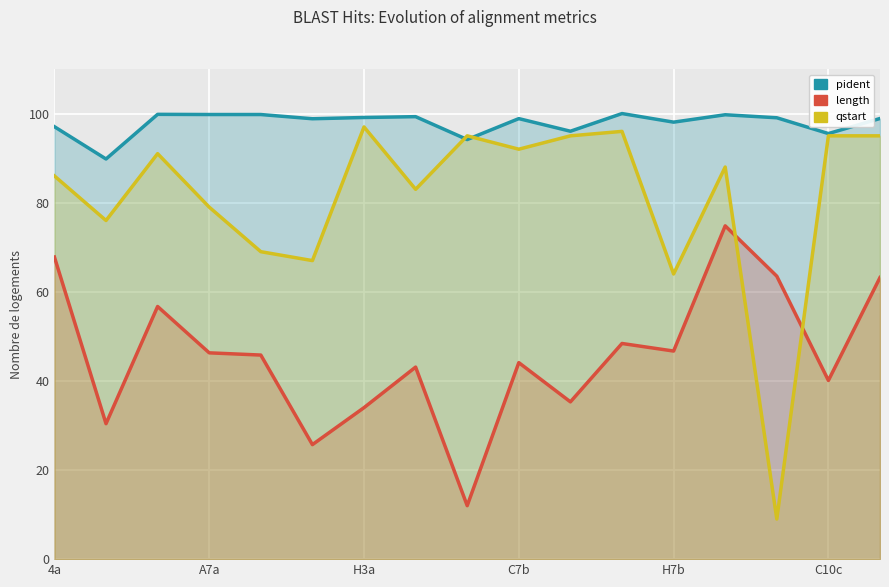

True or false: length has a value of 7.7 at 8.

False